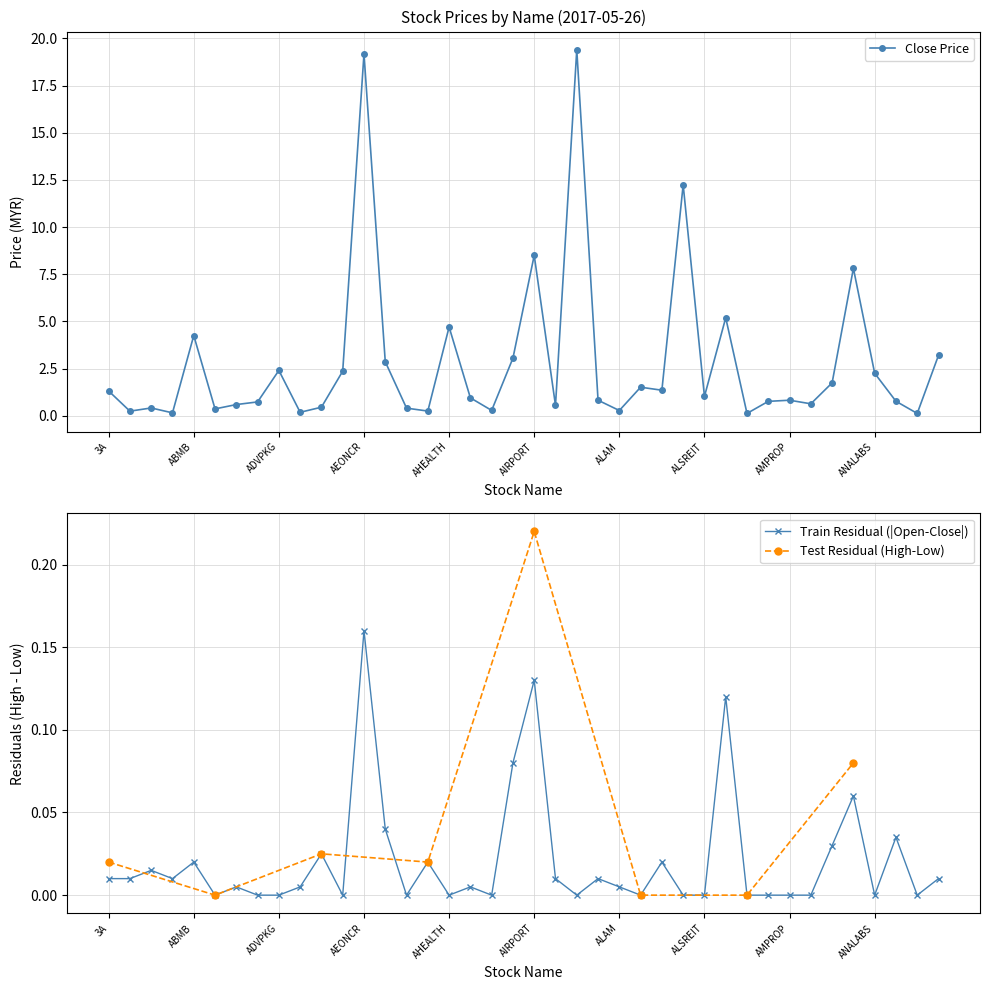

True or false: Close Price has more than 1 interior local peaks.

True